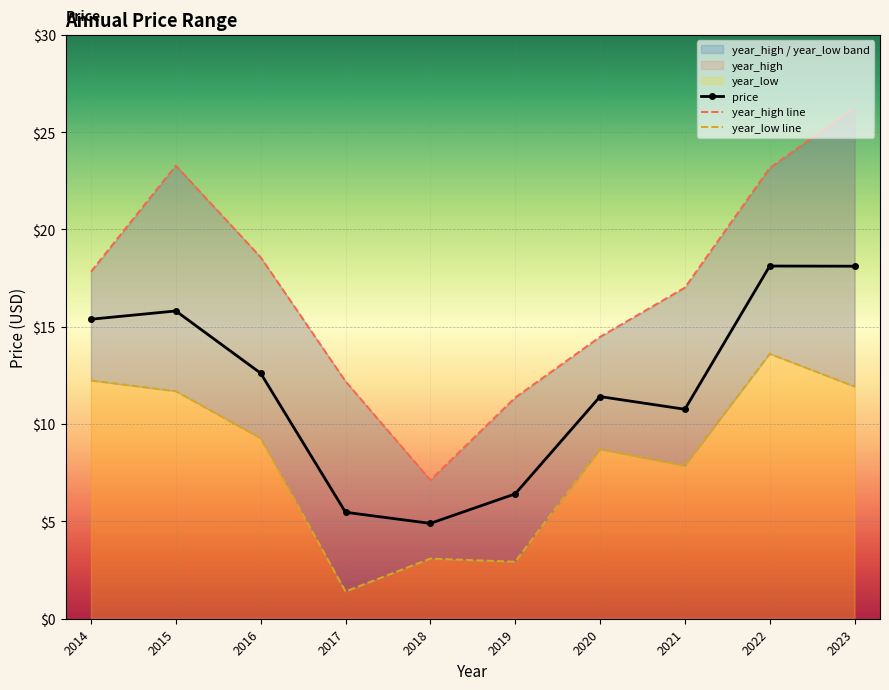

Reading right to left, what are all the values shown in this chart?

price: 18.1	18.1	10.8	11.4	6.4	4.9	5.5	12.6	15.8	15.4
year_high line: 26.2	23.2	17.0	14.5	11.4	7.1	12.2	18.6	23.3	17.8
year_low line: 11.9	13.6	7.9	8.7	2.9	3.1	1.4	9.3	11.7	12.2